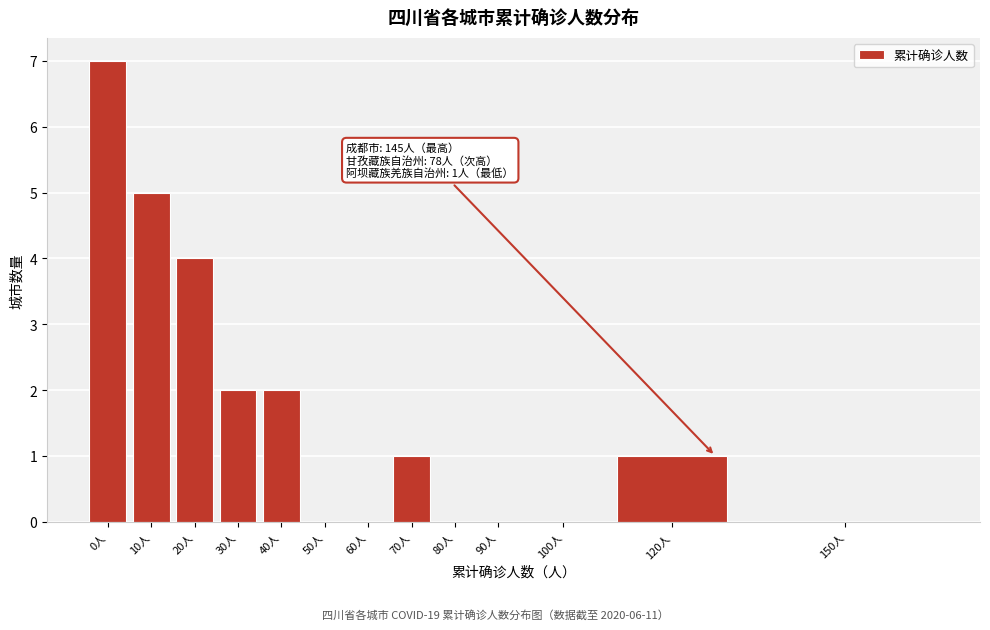

Reading left to right, extract all data points from this chart.

0人=7	10人=5	20人=4	30人=2	40人=2	50人=0	60人=0	70人=1	80人=0	90人=0	100人=0	120人=1	150人=0